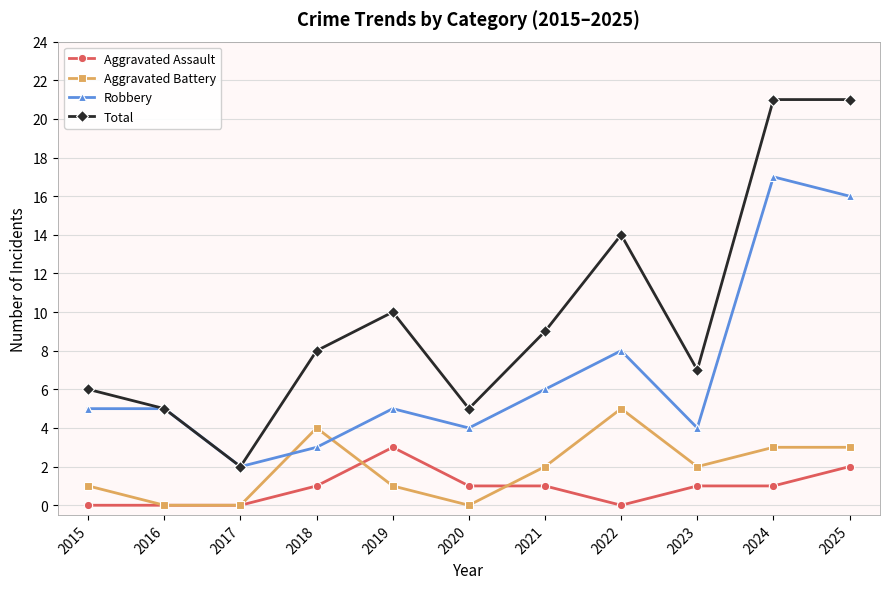

How many categories are shown in the chart?

11